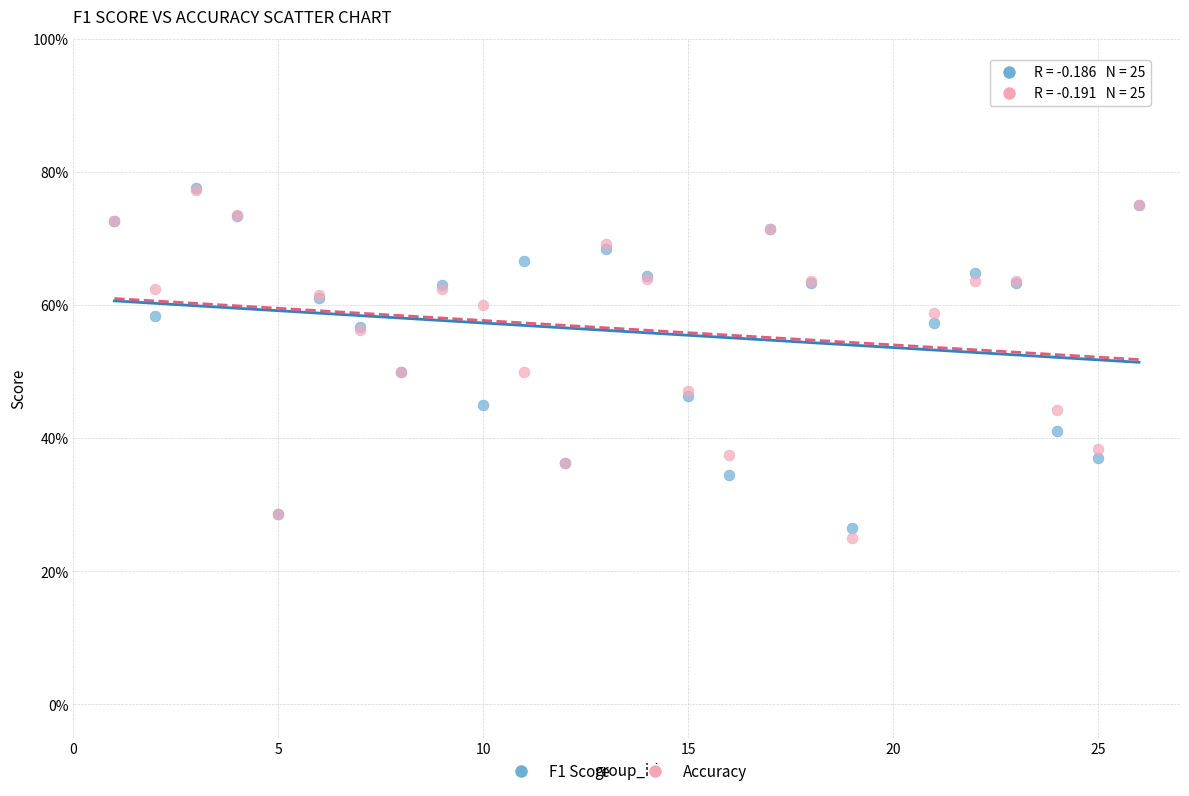

What are all the series names shown in the legend?

F1 Score, Accuracy